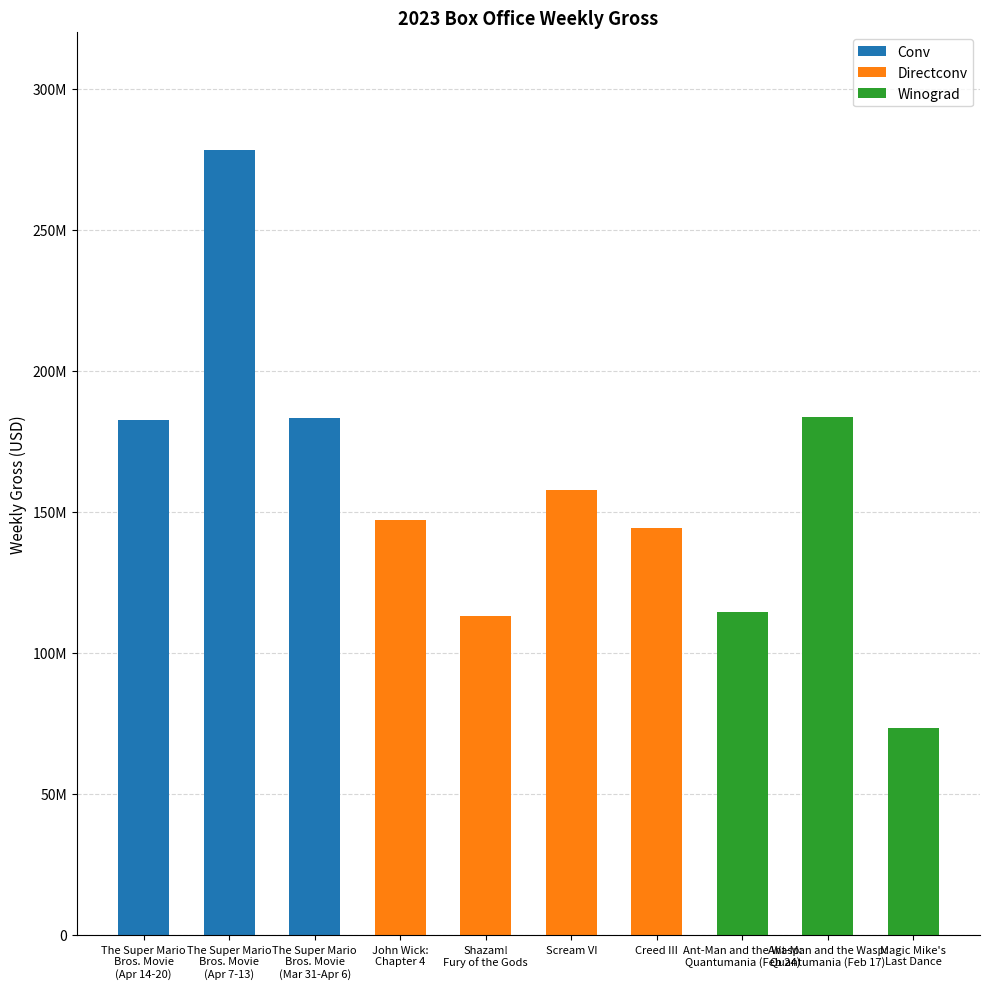

What are all the series names shown in the legend?

Conv, Directconv, Winograd